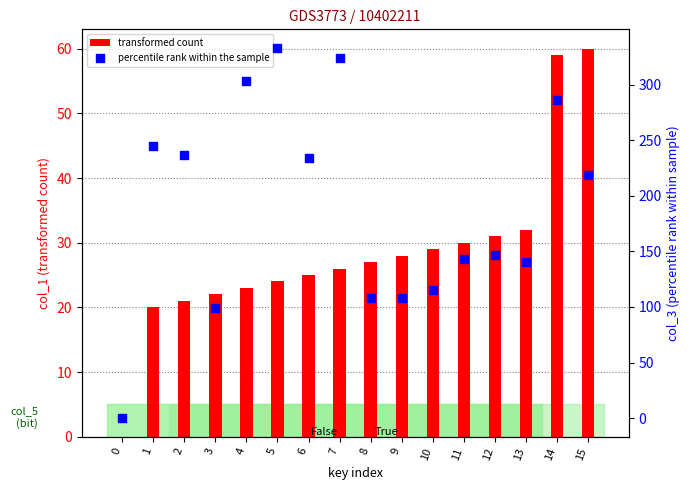

What is the total value across all series at 11?

173